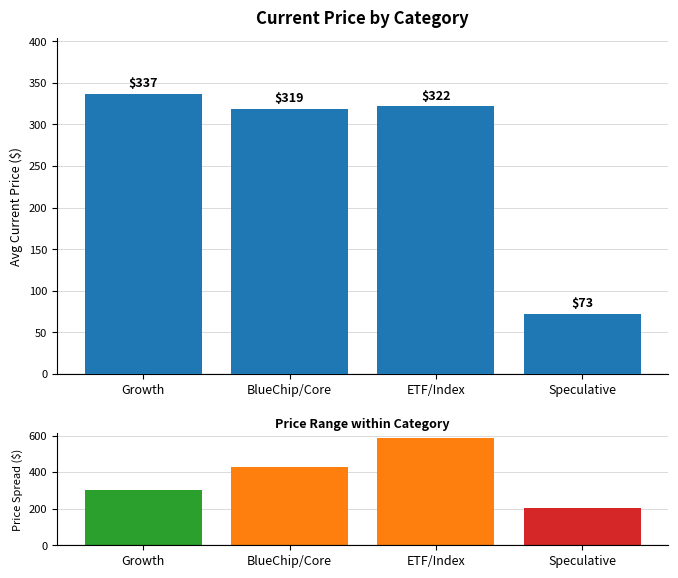

Reading left to right, extract all data points from this chart.

Avg Current Price: 337.0	318.8	321.6	72.6
Price Spread (Max-Min): 301.4	427.2	584.0	201.3